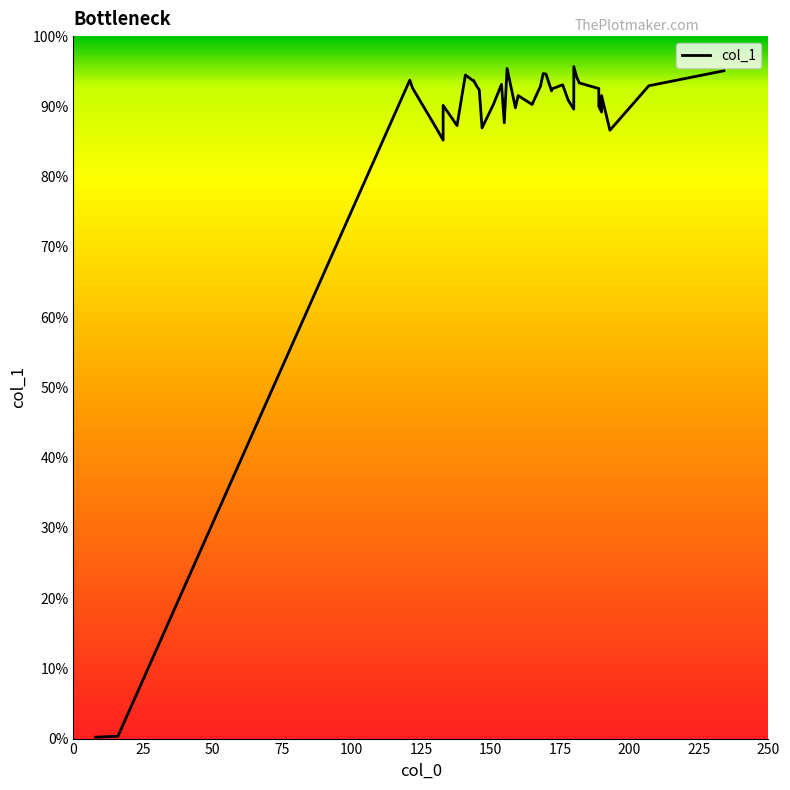

What is the difference between the maximum and minimum values?

1432